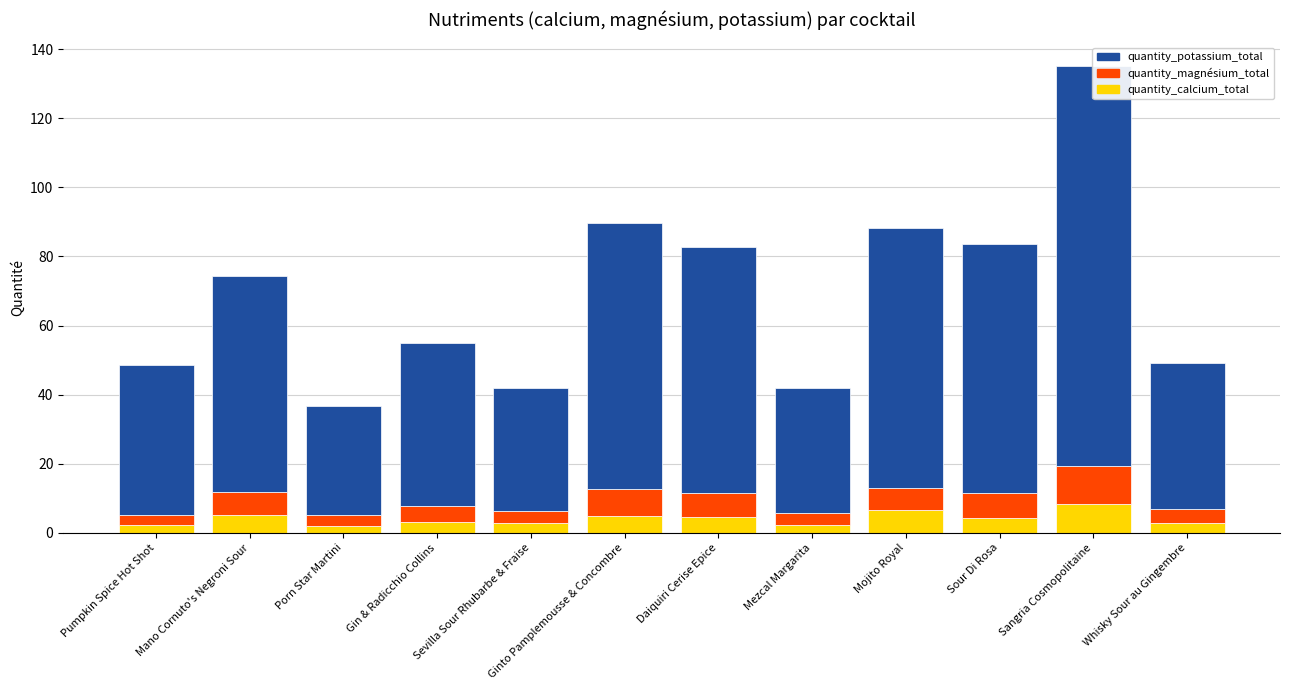

What position from the right is Sangria Cosmopolitaine?

2